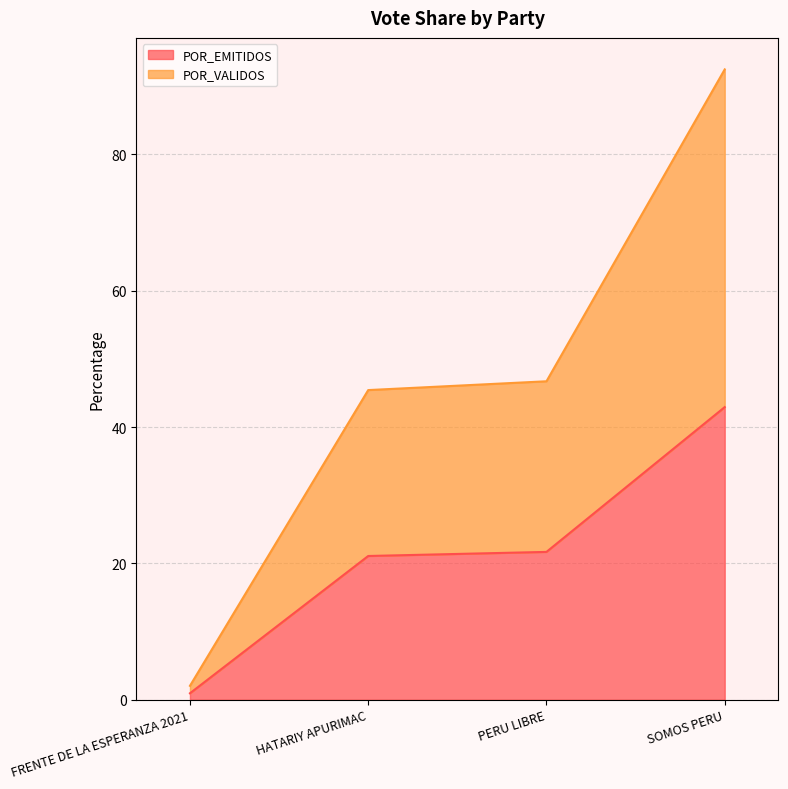

What is the total value across all series at SOMOS PERU?

92.5